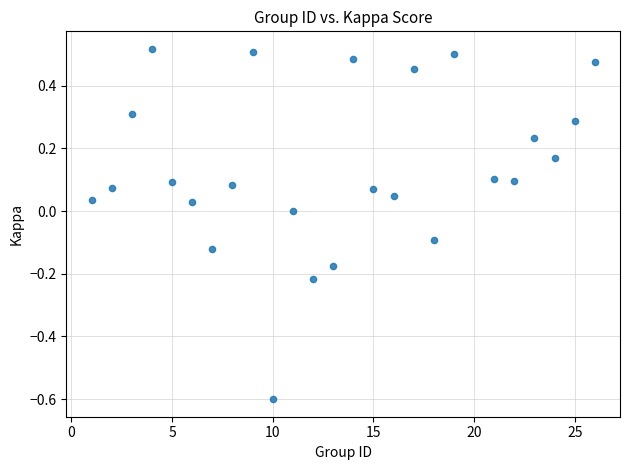

What is the range of X values (max minus min)?

25.0